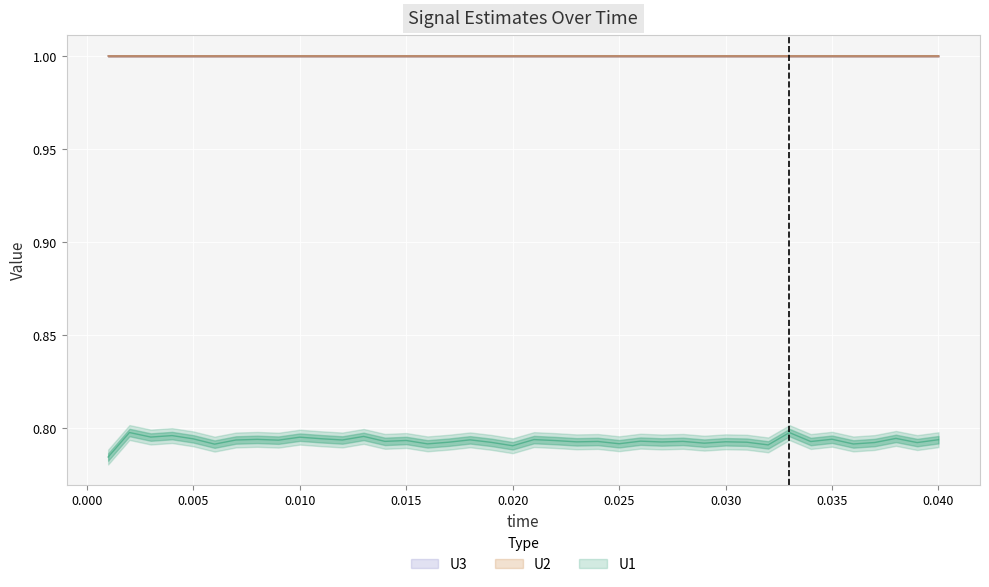

Where is U1 nearest to the value 0?

0.001